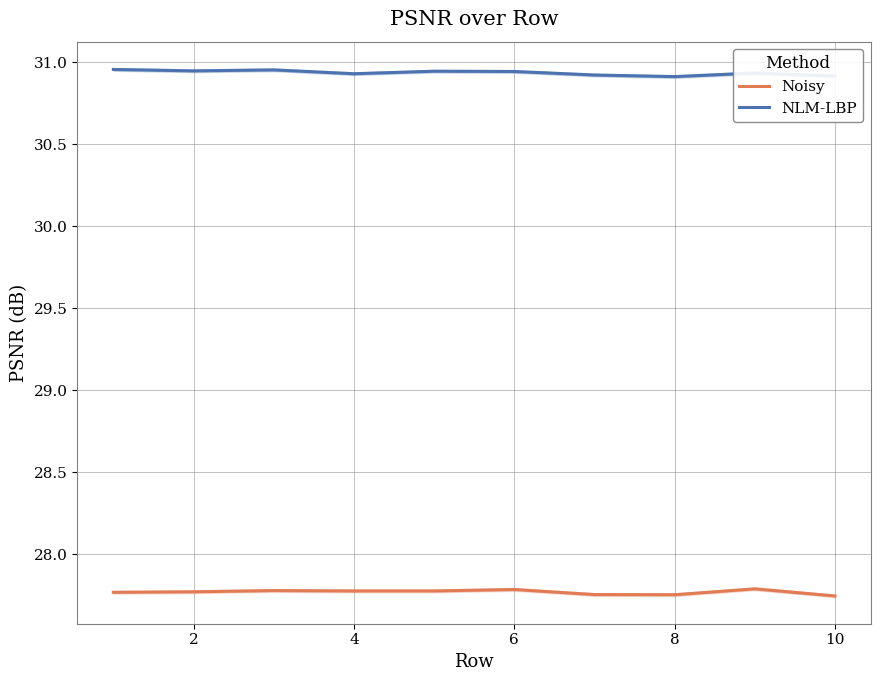

How many interior local peaks does the Noisy series have?

3